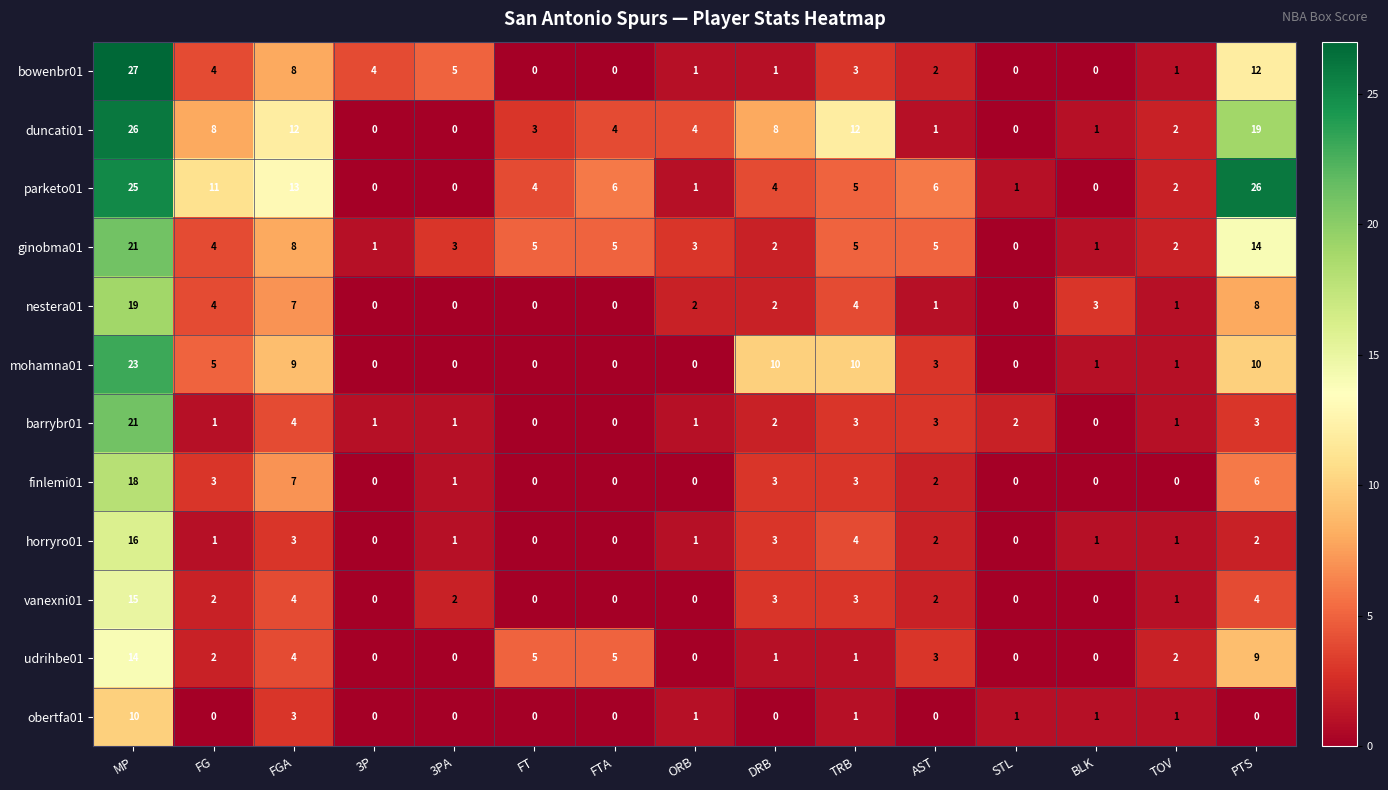

What is the difference between the highest and lowest values at 3P?

4